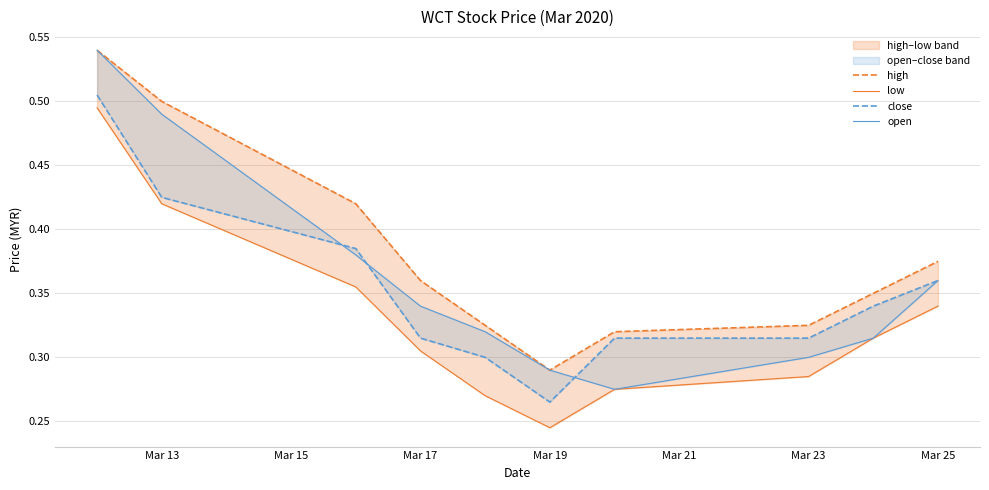

How many interior local valleys does the low series have?

1